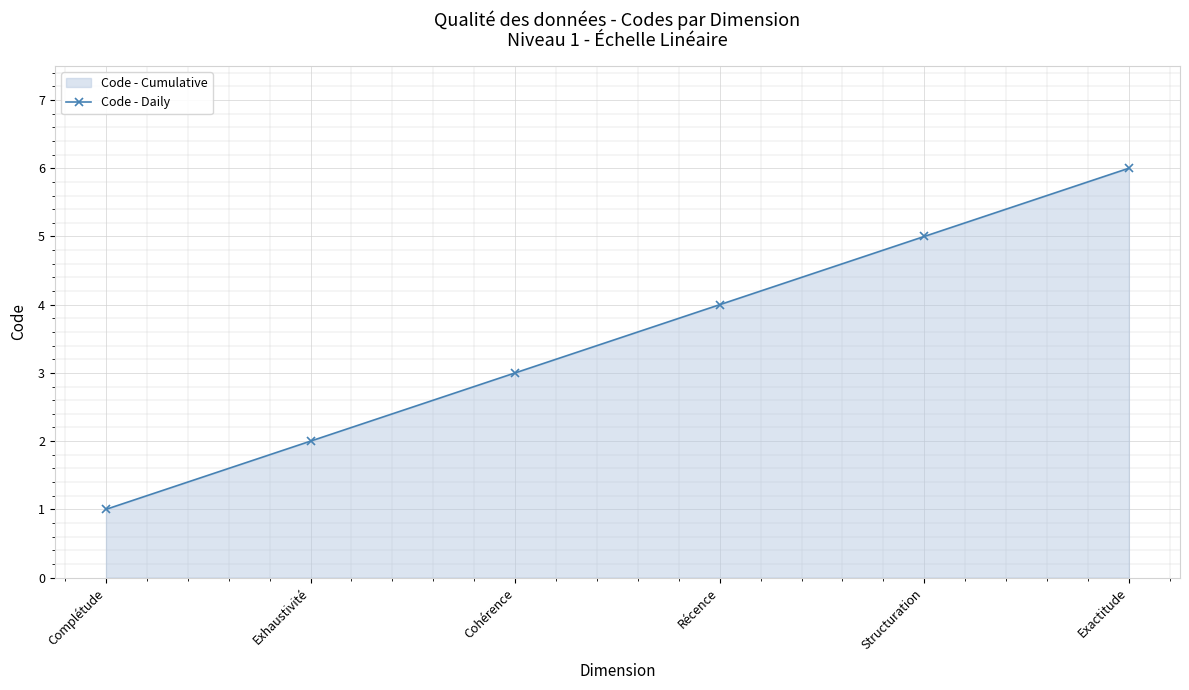

Between Cohérence and Récence, which is larger?

Récence